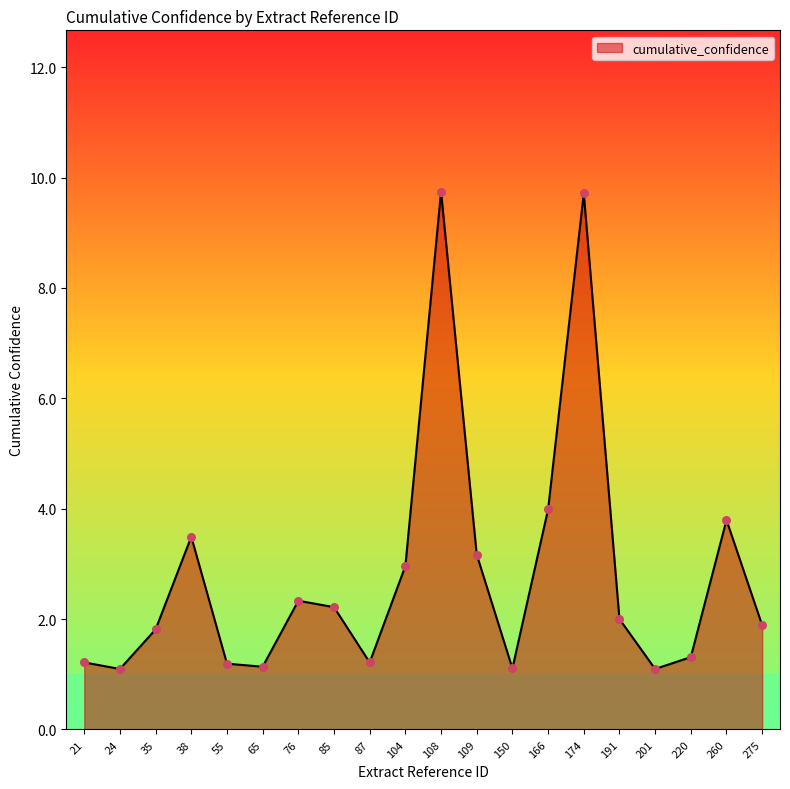

Which has a higher value, 55 or 109?

109